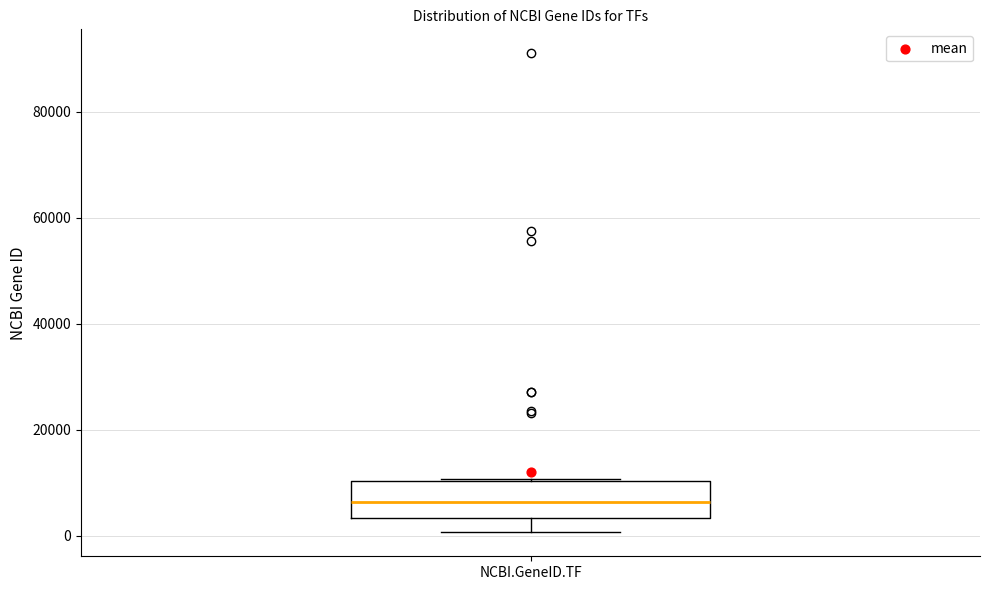

Read this box plot against the y-axis: the position of the median line, the range covered by the box, and the ends of both whiskers. The values are not printed on the chart, so give them approximately, as read against the axis.

median 6000, box 4000 to 10000, whiskers 0 to 10000